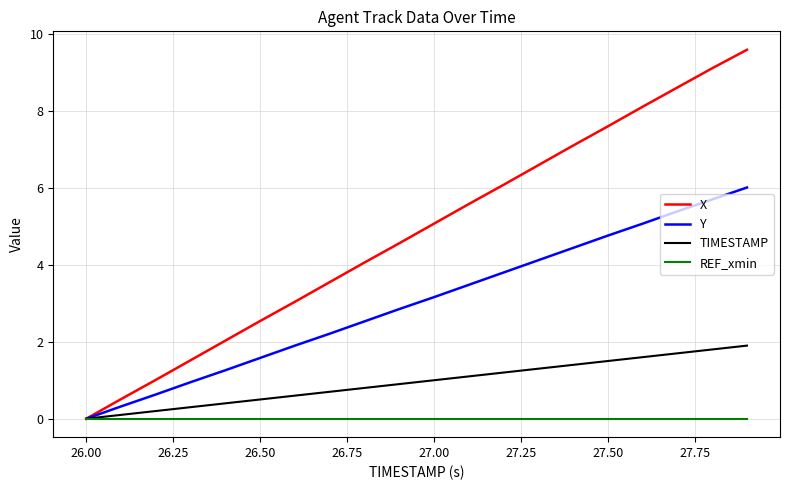

What is the maximum value for TIMESTAMP?

1.9